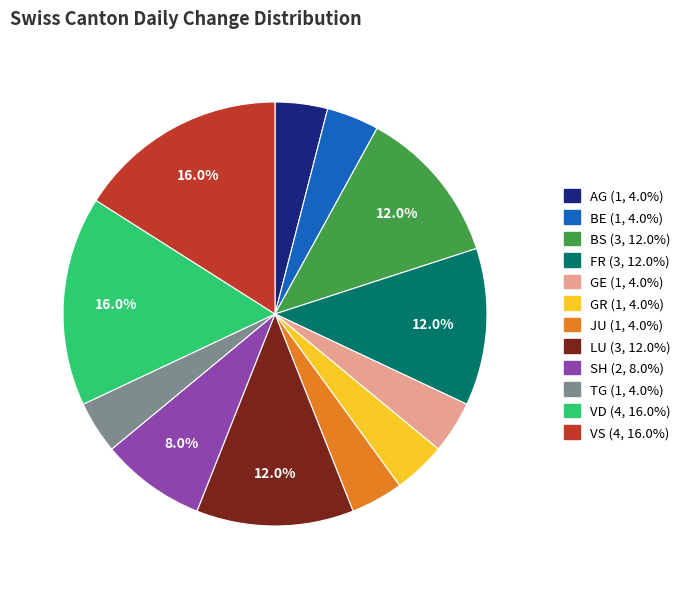

Is there any slice that represents more than half of the pie?

No